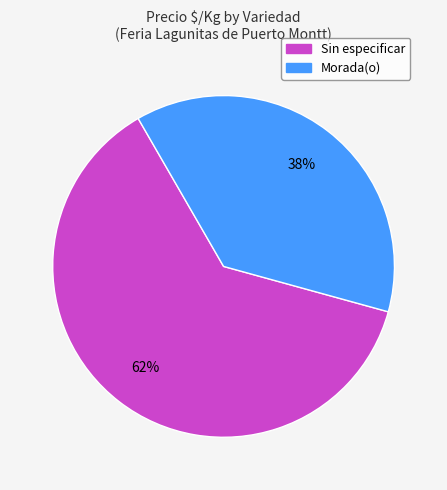

To the nearest percent, what is the average slice percentage?

50%